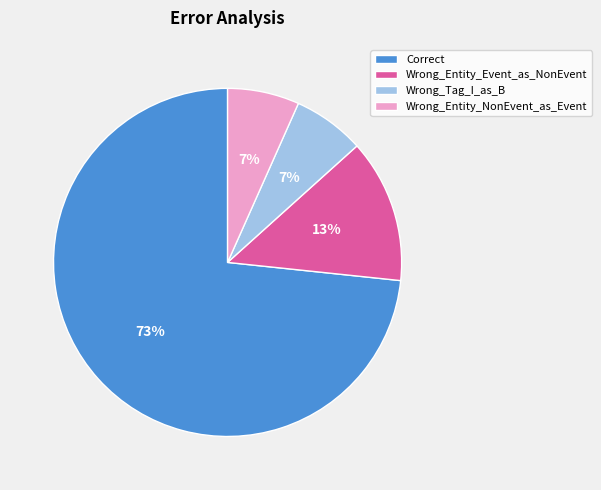

Do Wrong_Tag_I_as_B and Wrong_Entity_NonEvent_as_Event together represent more than half of the pie?

No